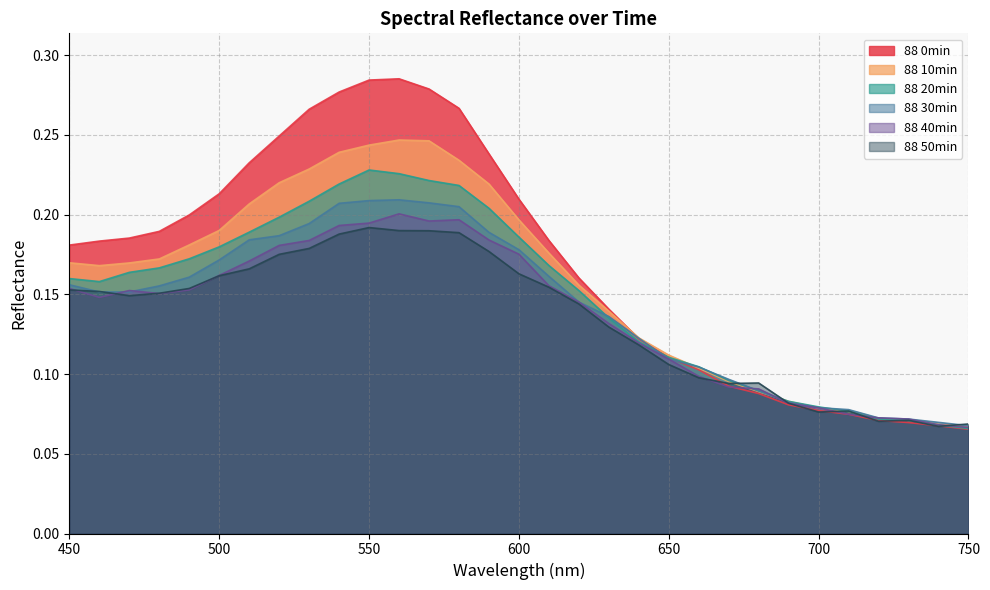

Reading left to right, list all the values displayed in this chart.

88 0min: 450=0.2	460=0.2	470=0.2	480=0.2	490=0.2	500=0.2	510=0.2	520=0.2	530=0.3	540=0.3	550=0.3	560=0.3	570=0.3	580=0.3	590=0.2	600=0.2	610=0.2	620=0.2	630=0.1	640=0.1	650=0.1	660=0.1	670=0.1	680=0.1	690=0.1	700=0.1	710=0.1	720=0.1	730=0.1	740=0.1	750=0.1
88 10min: 450=0.2	460=0.2	470=0.2	480=0.2	490=0.2	500=0.2	510=0.2	520=0.2	530=0.2	540=0.2	550=0.2	560=0.2	570=0.2	580=0.2	590=0.2	600=0.2	610=0.2	620=0.2	630=0.1	640=0.1	650=0.1	660=0.1	670=0.1	680=0.1	690=0.1	700=0.1	710=0.1	720=0.1	730=0.1	740=0.1	750=0.1
88 20min: 450=0.2	460=0.2	470=0.2	480=0.2	490=0.2	500=0.2	510=0.2	520=0.2	530=0.2	540=0.2	550=0.2	560=0.2	570=0.2	580=0.2	590=0.2	600=0.2	610=0.2	620=0.2	630=0.1	640=0.1	650=0.1	660=0.1	670=0.1	680=0.1	690=0.1	700=0.1	710=0.1	720=0.1	730=0.1	740=0.1	750=0.1
88 30min: 450=0.2	460=0.2	470=0.2	480=0.2	490=0.2	500=0.2	510=0.2	520=0.2	530=0.2	540=0.2	550=0.2	560=0.2	570=0.2	580=0.2	590=0.2	600=0.2	610=0.2	620=0.1	630=0.1	640=0.1	650=0.1	660=0.1	670=0.1	680=0.1	690=0.1	700=0.1	710=0.1	720=0.1	730=0.1	740=0.1	750=0.1
88 40min: 450=0.2	460=0.1	470=0.2	480=0.2	490=0.2	500=0.2	510=0.2	520=0.2	530=0.2	540=0.2	550=0.2	560=0.2	570=0.2	580=0.2	590=0.2	600=0.2	610=0.2	620=0.1	630=0.1	640=0.1	650=0.1	660=0.1	670=0.1	680=0.1	690=0.1	700=0.1	710=0.1	720=0.1	730=0.1	740=0.1	750=0.1
88 50min: 450=0.2	460=0.2	470=0.1	480=0.2	490=0.2	500=0.2	510=0.2	520=0.2	530=0.2	540=0.2	550=0.2	560=0.2	570=0.2	580=0.2	590=0.2	600=0.2	610=0.2	620=0.1	630=0.1	640=0.1	650=0.1	660=0.1	670=0.1	680=0.1	690=0.1	700=0.1	710=0.1	720=0.1	730=0.1	740=0.1	750=0.1